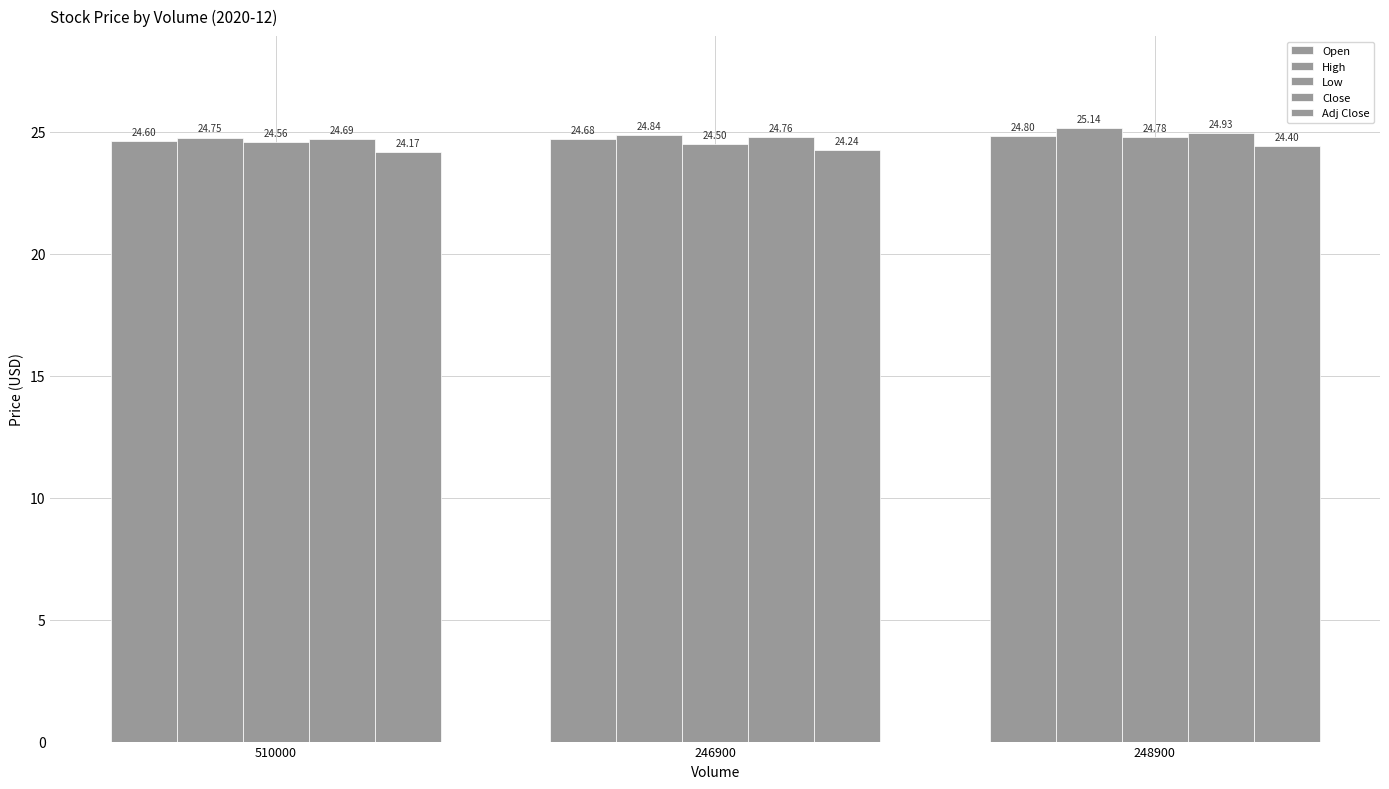

What is the approximate value of Low at 246900?

24.5